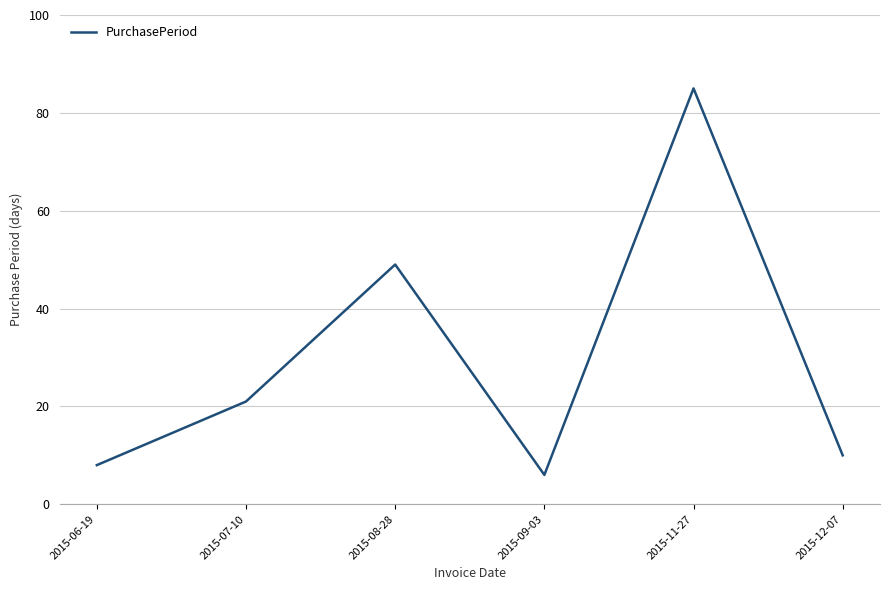

Reading left to right, what are all the values shown in this chart?

8	21	49	6	85	10